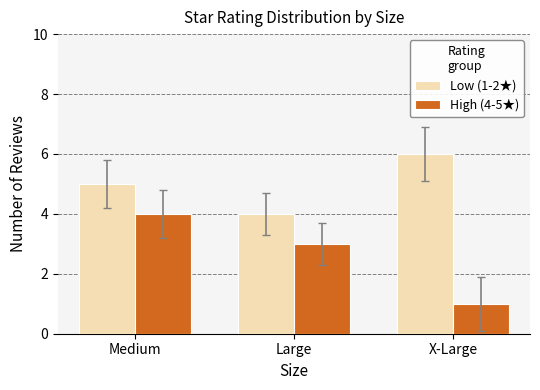

List the labels in order of High (4-5★) value, largest first.

Medium, Large, X-Large